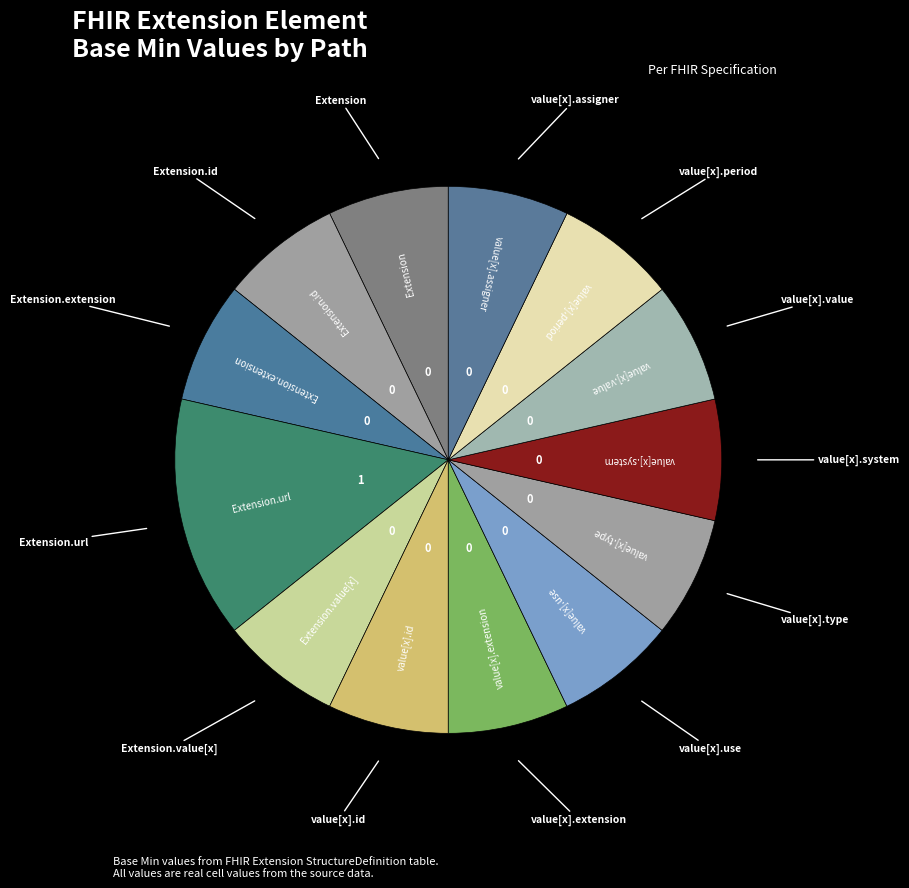

Count the number of slices in the pie.

13